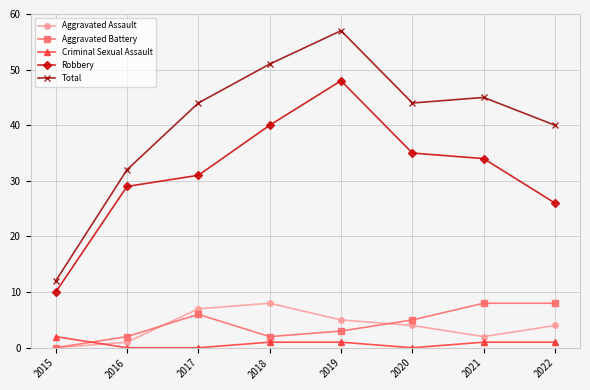

Reading right to left, list all the values displayed in this chart.

Aggravated Assault: 4	2	4	5	8	7	1	0
Aggravated Battery: 8	8	5	3	2	6	2	0
Criminal Sexual Assault: 1	1	0	1	1	0	0	2
Robbery: 26	34	35	48	40	31	29	10
Total: 40	45	44	57	51	44	32	12